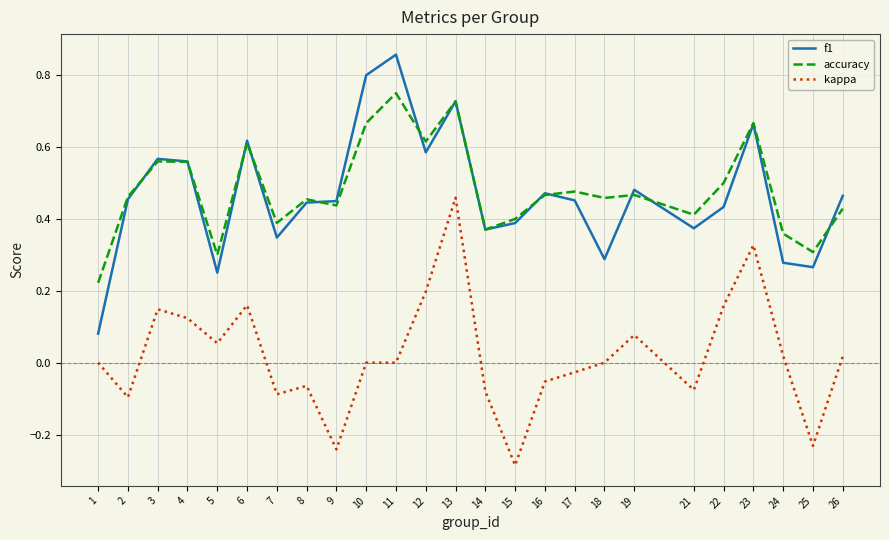

The f1 series shows 1.0 at 12. True or false?

False